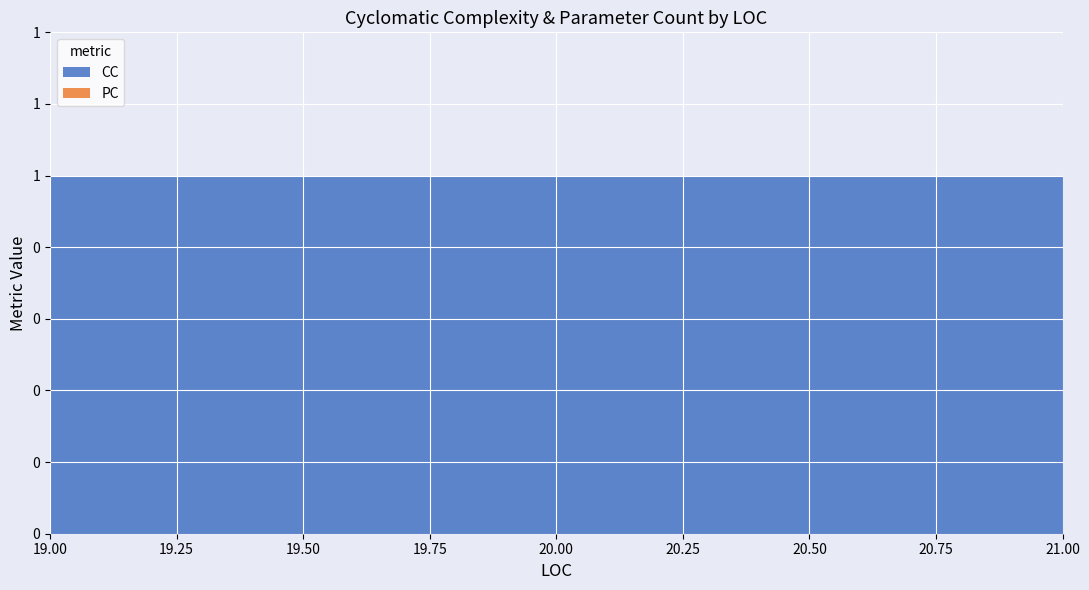

Reading left to right, list all the values displayed in this chart.

CC: 19=1	20=1	21=1
PC: 19=0	20=0	21=0